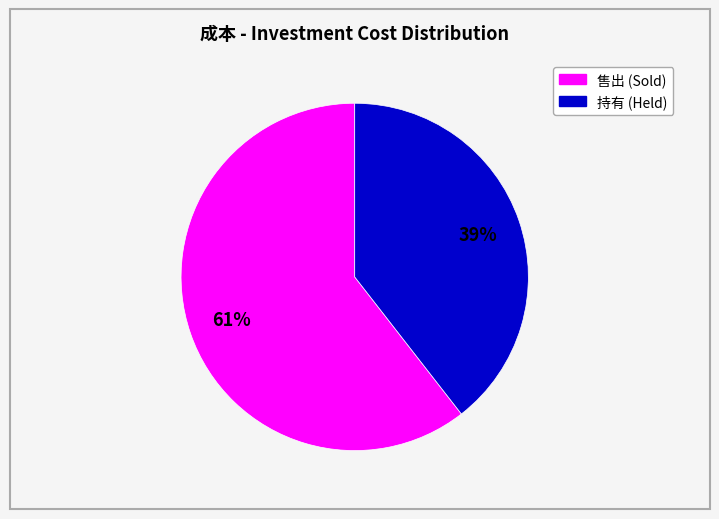

Does any single category account for the majority?

Yes